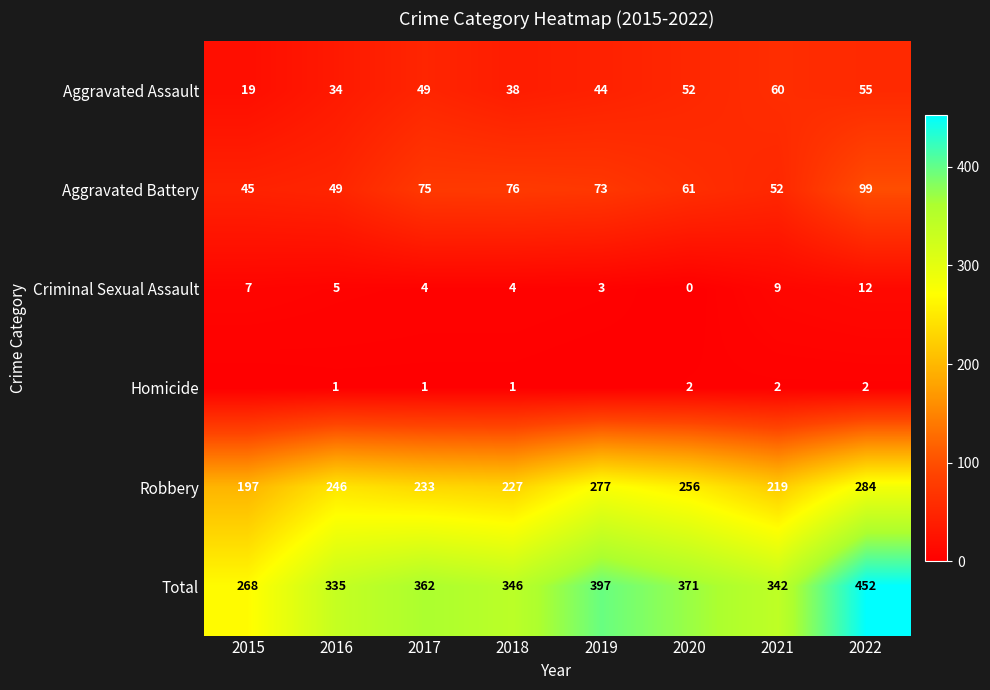

What is the difference between the highest and lowest values at 2018?

345